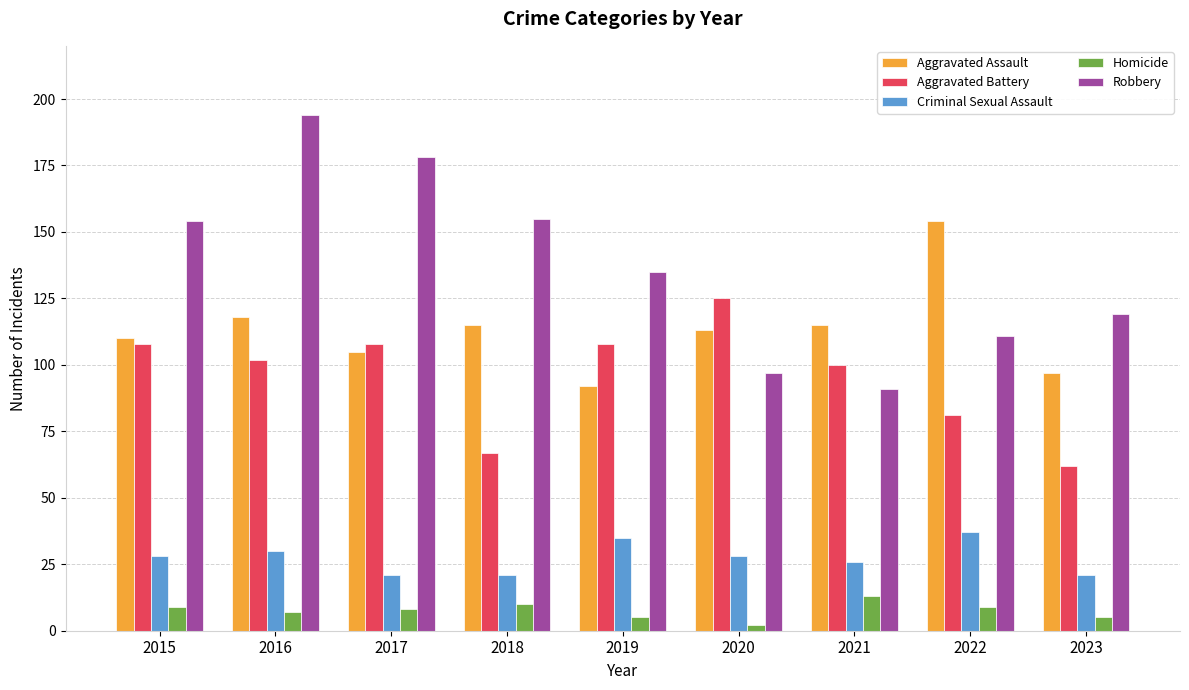

Which series has the largest range (max minus min)?

Robbery